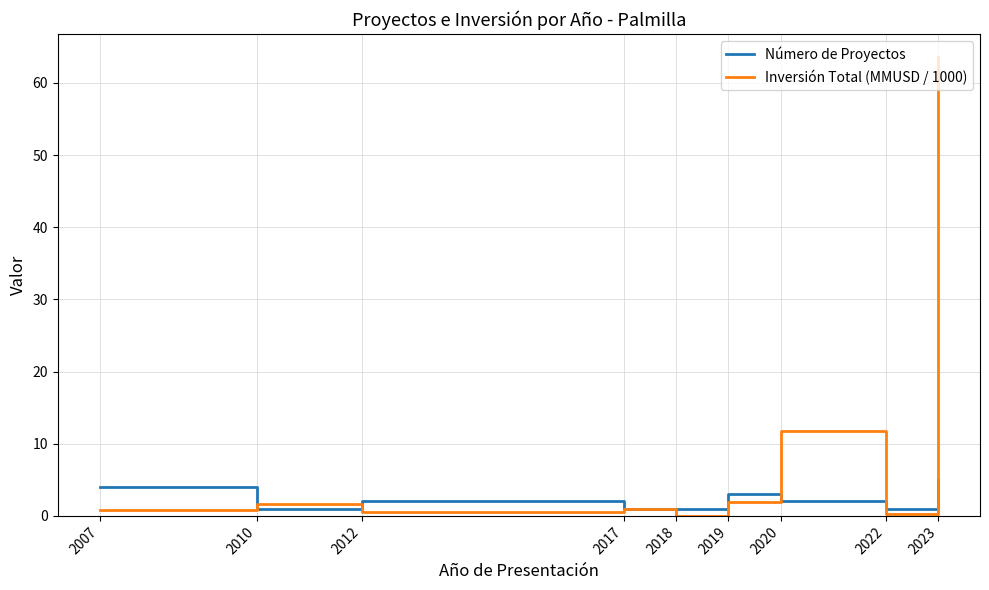

Rank the series by their maximum value, from lowest to highest.

Número de Proyectos, Inversión Total (MMUSD / 1000)